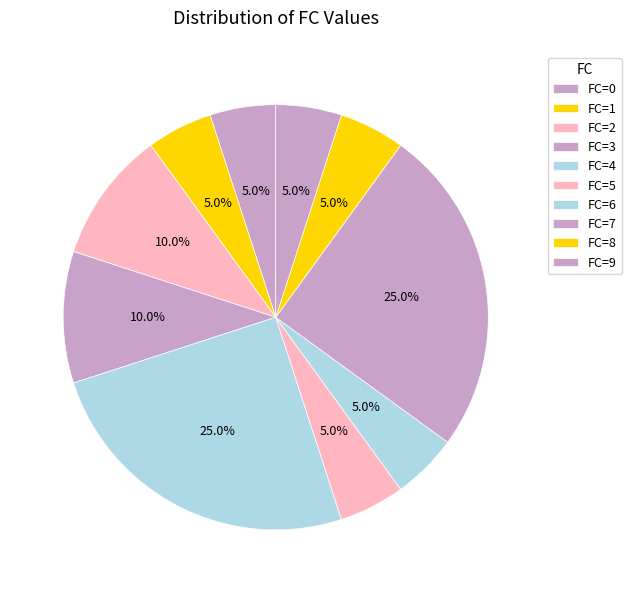

How many segments does this pie chart have?

10